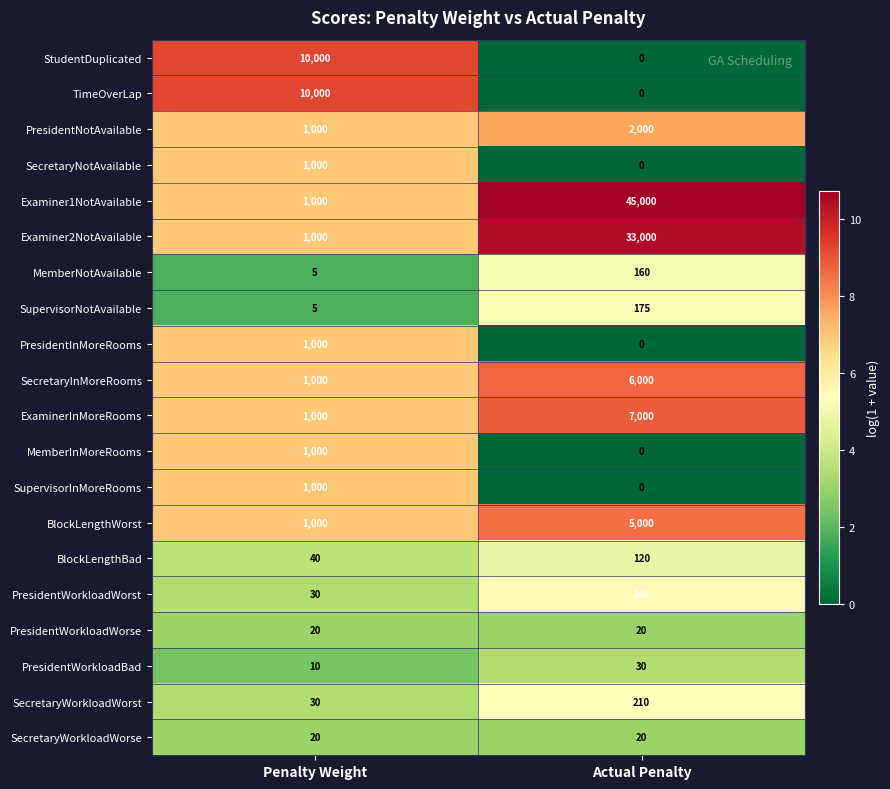

The value of PresidentInMoreRooms at Penalty Weight is 1000. True or false?

True